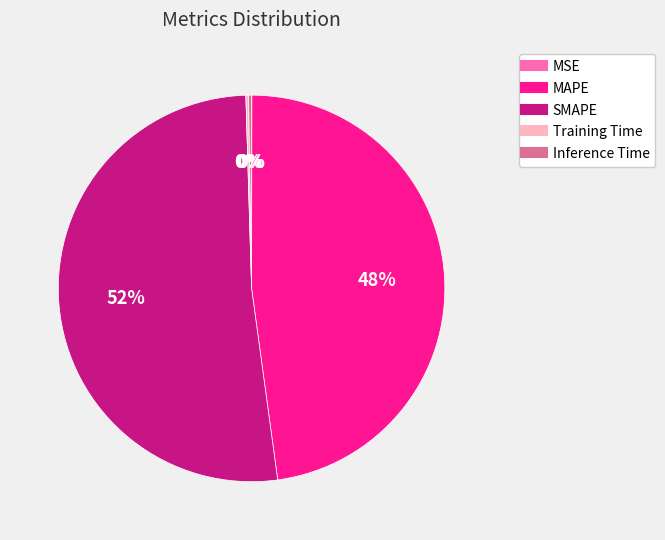

The MAPE slice represents 48% of the pie. True or false?

True